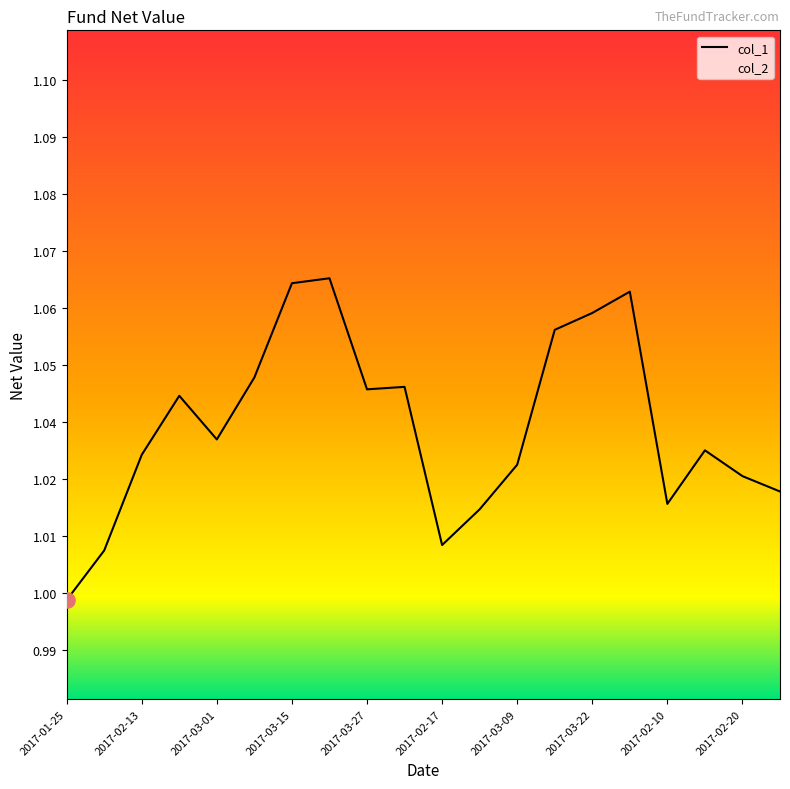

Between 2017-03-20 and 2017-03-08, which is larger?

2017-03-20